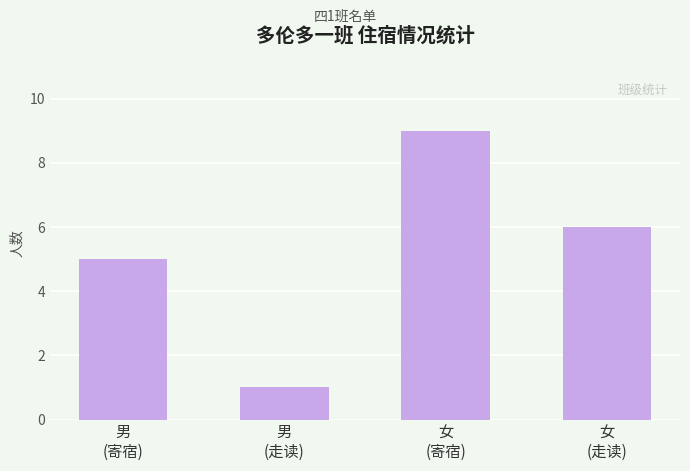

What is the label of the 4th bar from the right?

男
(寄宿)